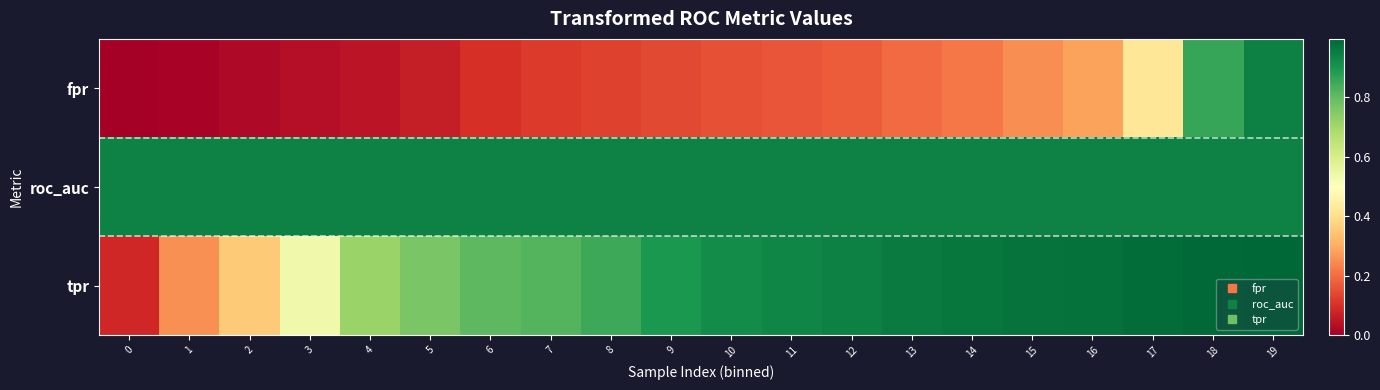

Which series has the largest total across all categories?

roc_auc